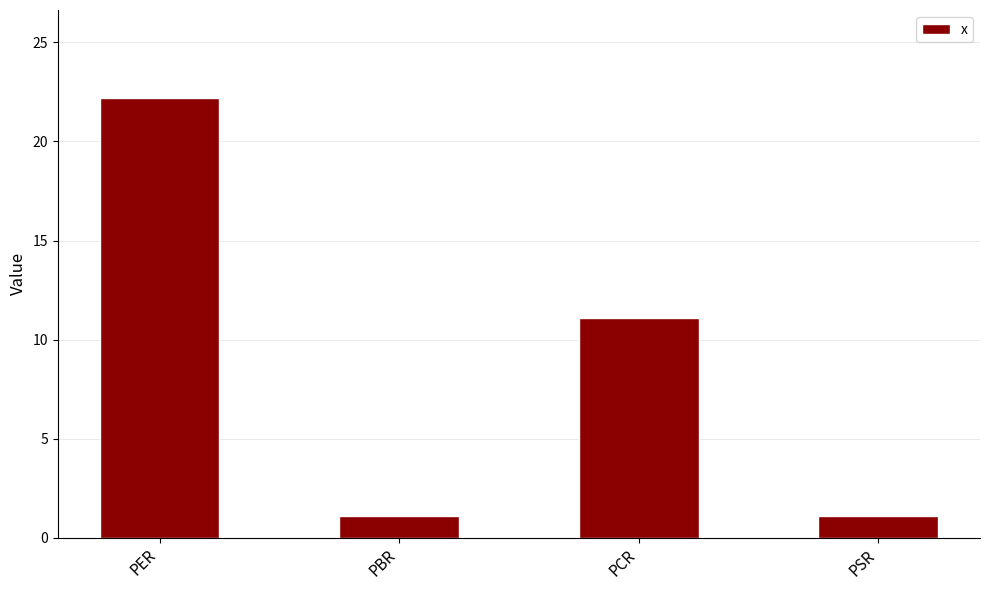

Are the bars grouped side by side (vs. stacked)?

No